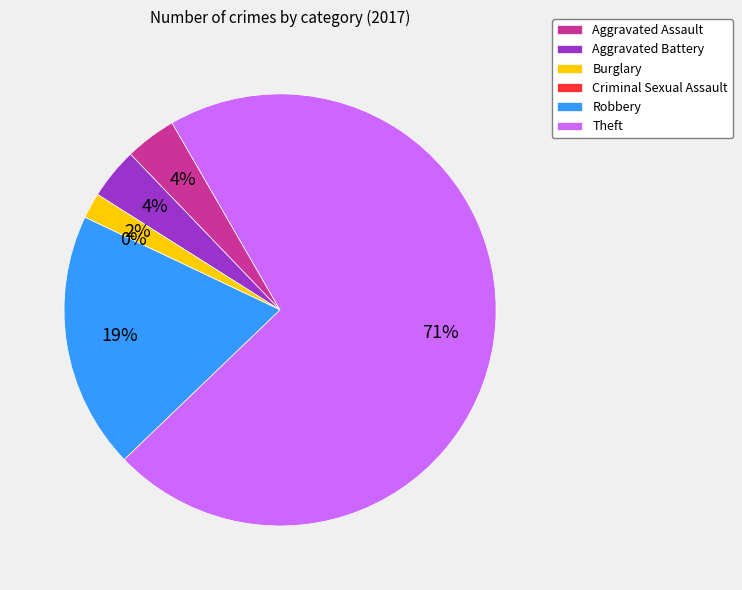

What is the smallest slice in the pie chart?

Criminal Sexual Assault